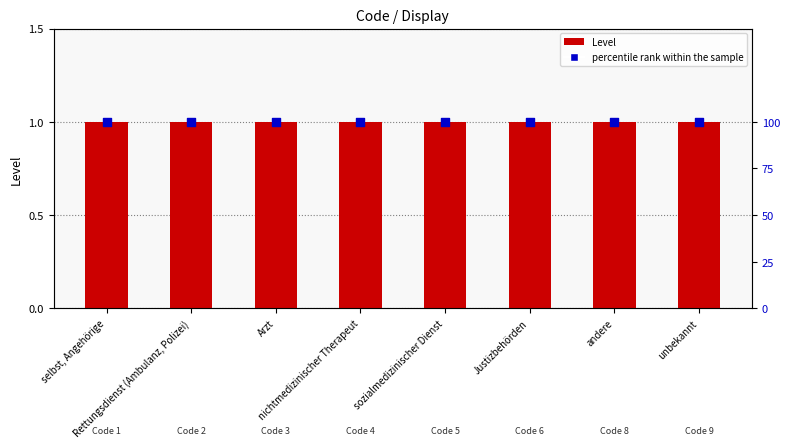

Which series contains the lowest Y value?

Level (Code)